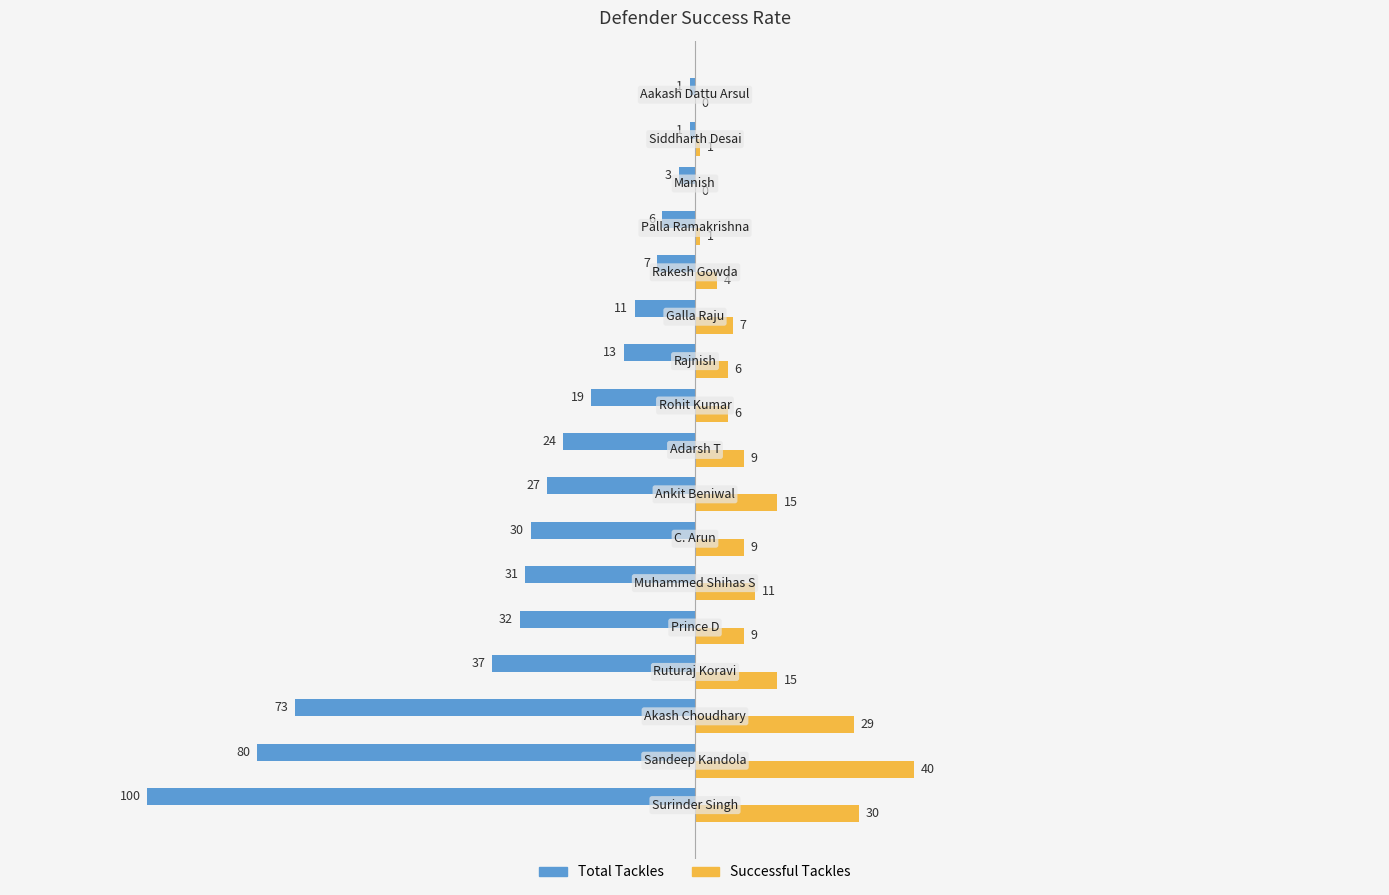

Which series has the largest total across all categories?

Successful Tackles